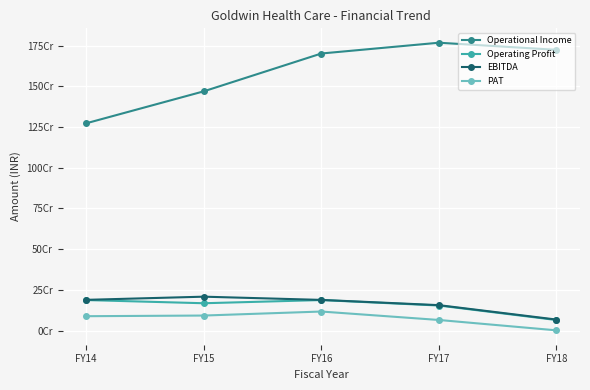

Does the chart have visible grid lines?

Yes